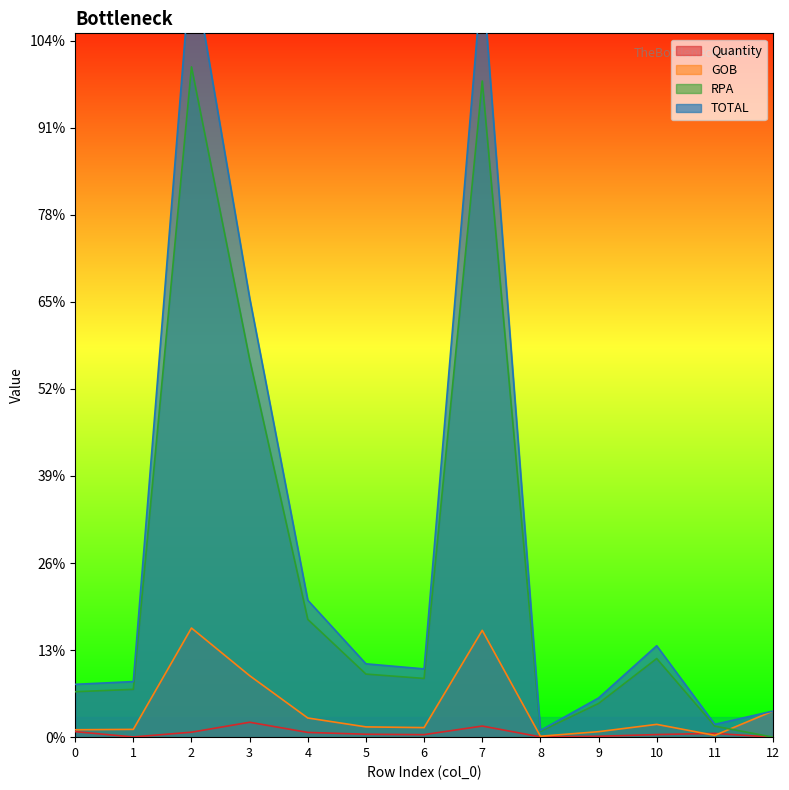

Is it true that RPA equals 2641.7 at 10?

False